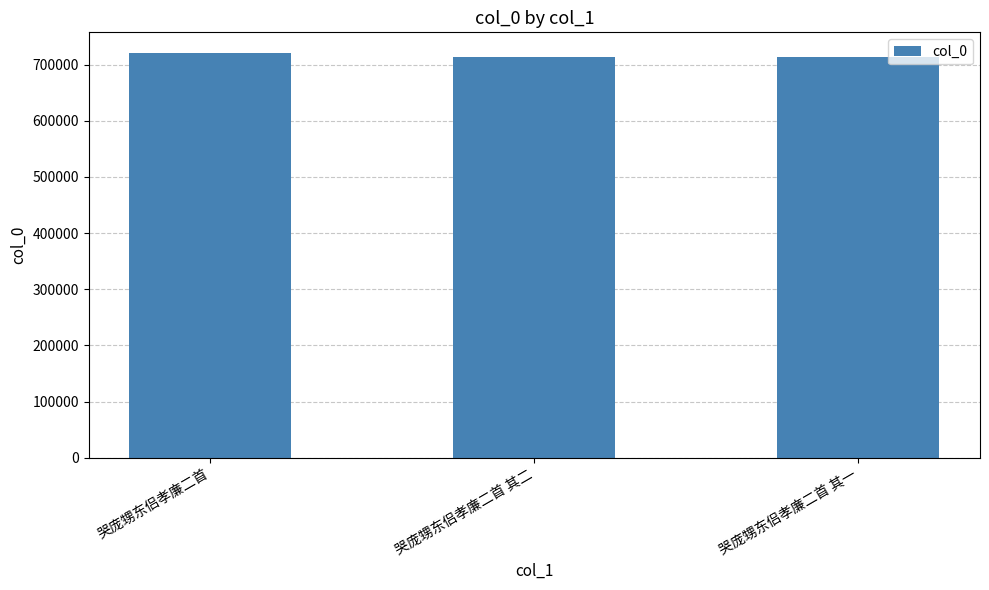

Count the number of data series in this chart.

1